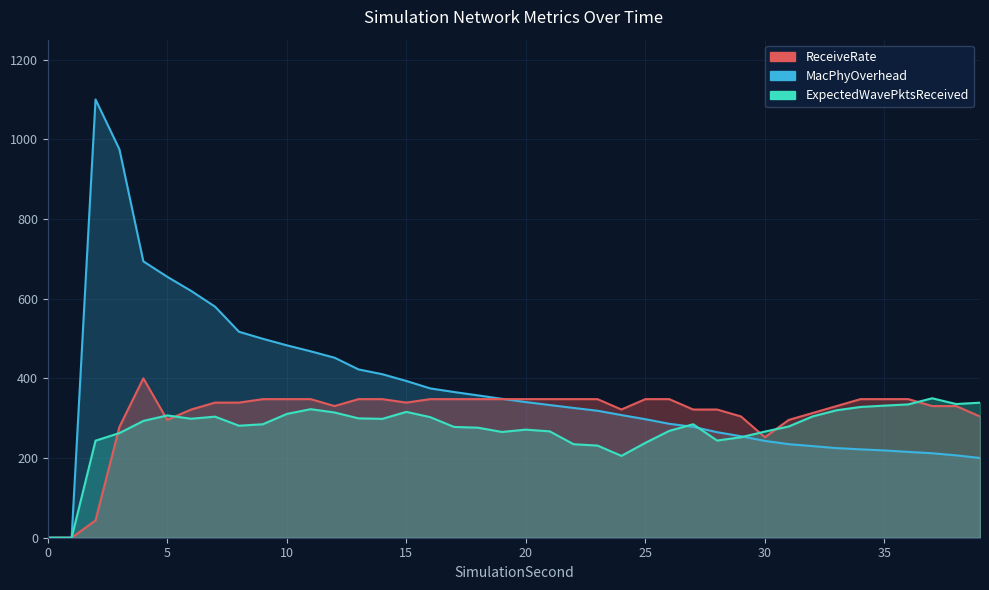

Between which two adjacent categories do ExpectedWavePktsReceived and MacPhyOverhead first intersect?

26 and 27